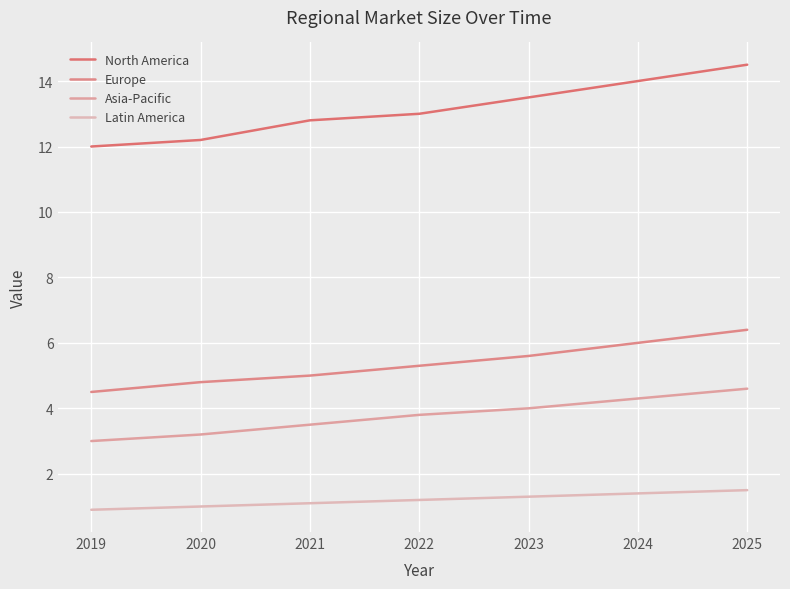

What is the spread (max minus min) of values at 2021?

11.7